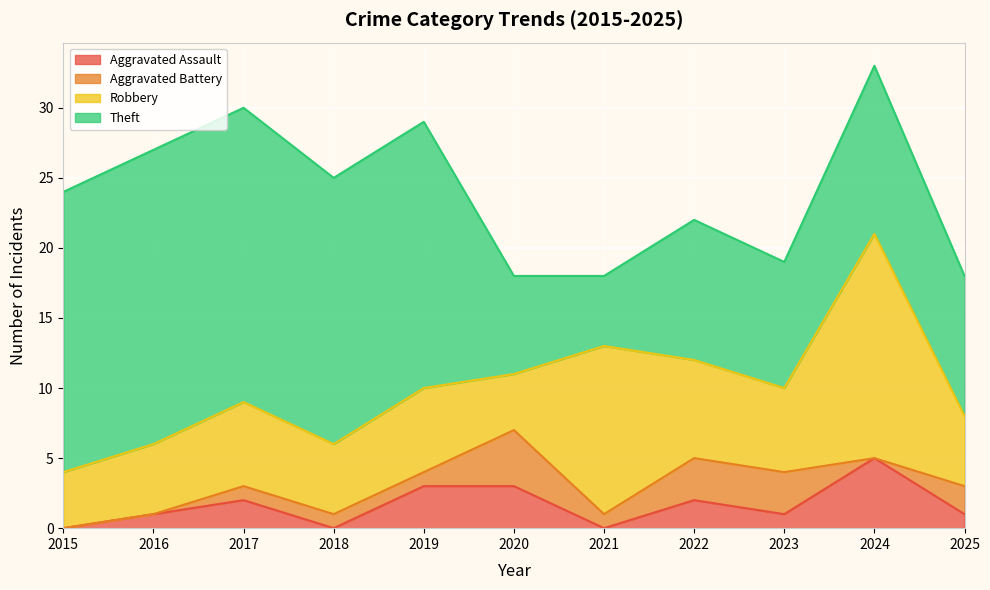

How many values in the Aggravated Assault series are below 1?

3